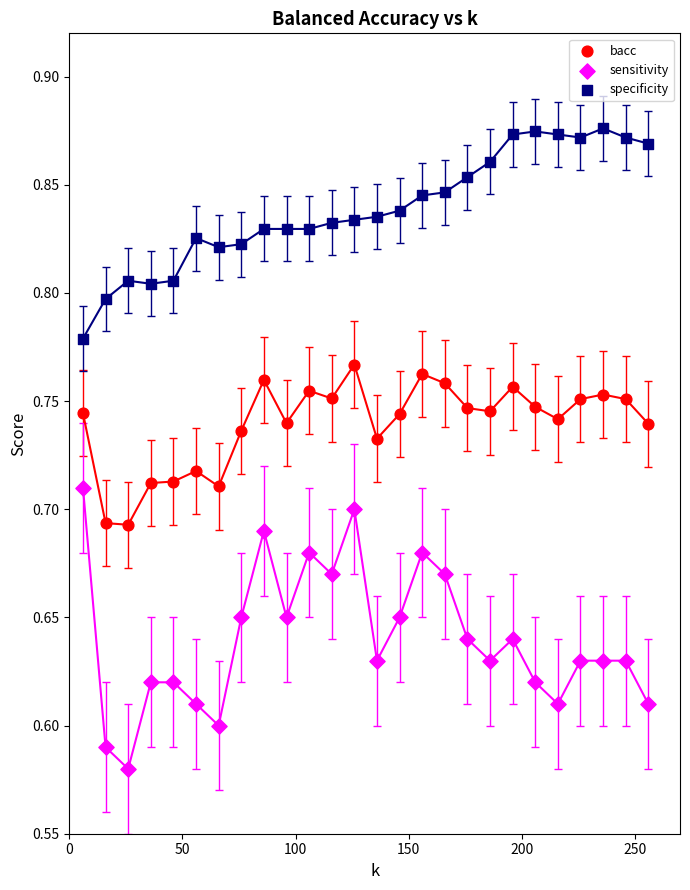

Which series has the widest spread of Y values?

sensitivity